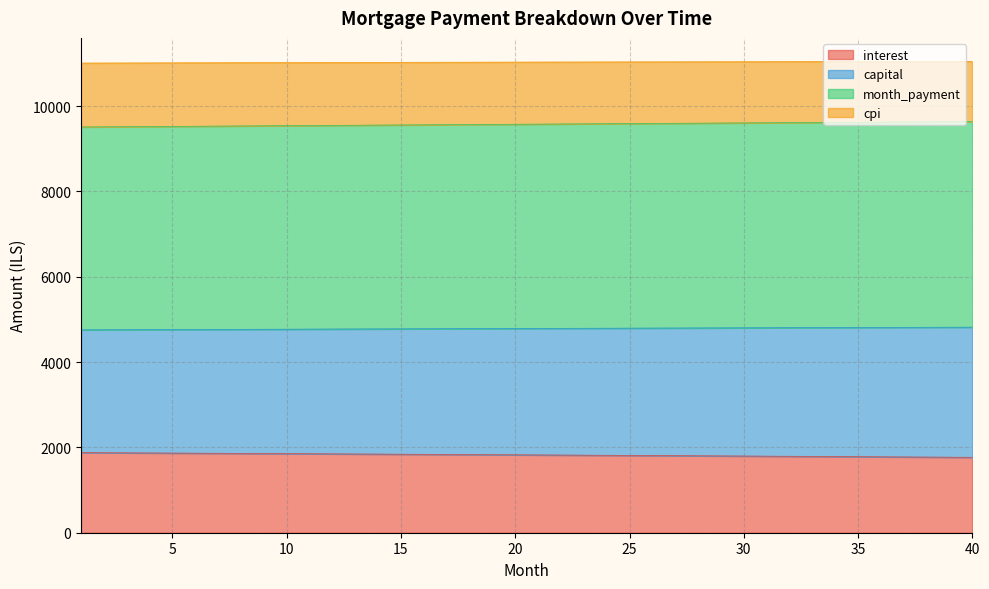

Does the chart display data point markers on the line(s)?

No